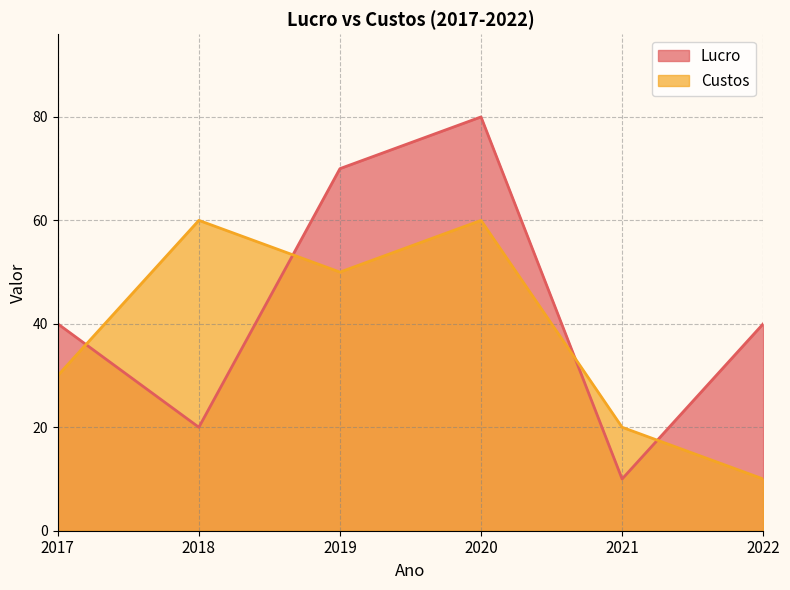

Which category has the lowest value across all series?

2021